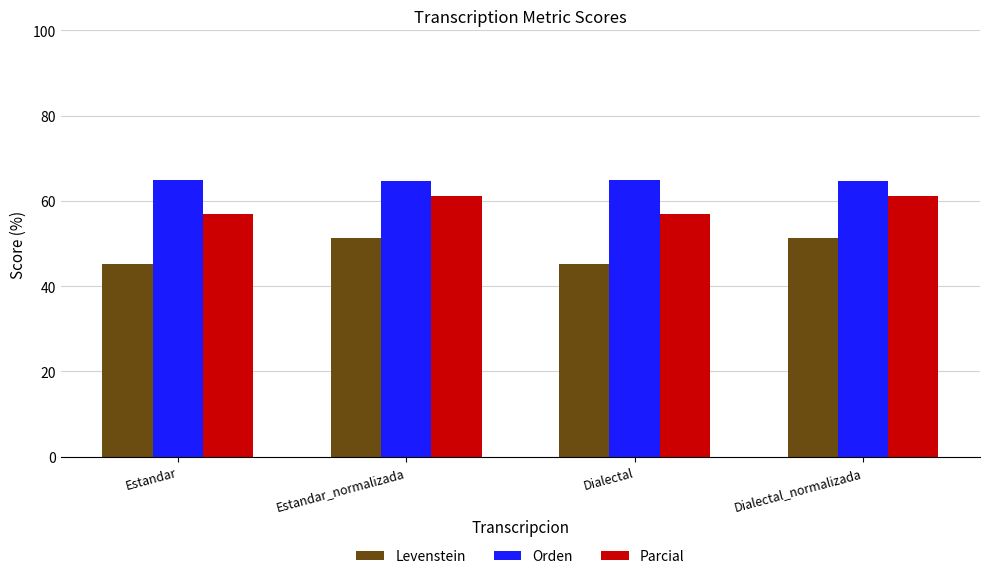

What value does the Parcial series have at Dialectal_normalizada?

61.0